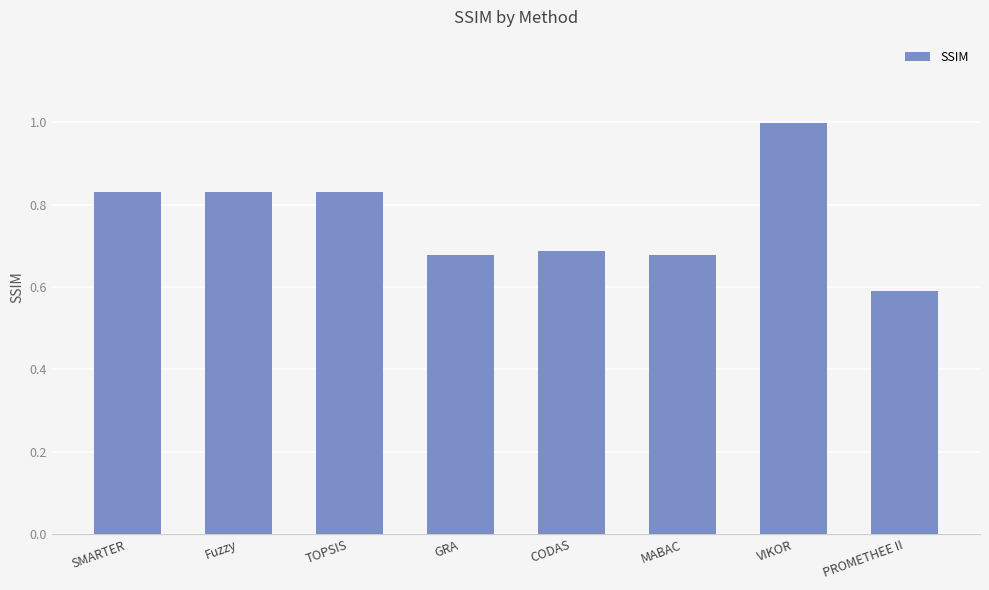

Is it true that the value at SMARTER is 0.3?

False